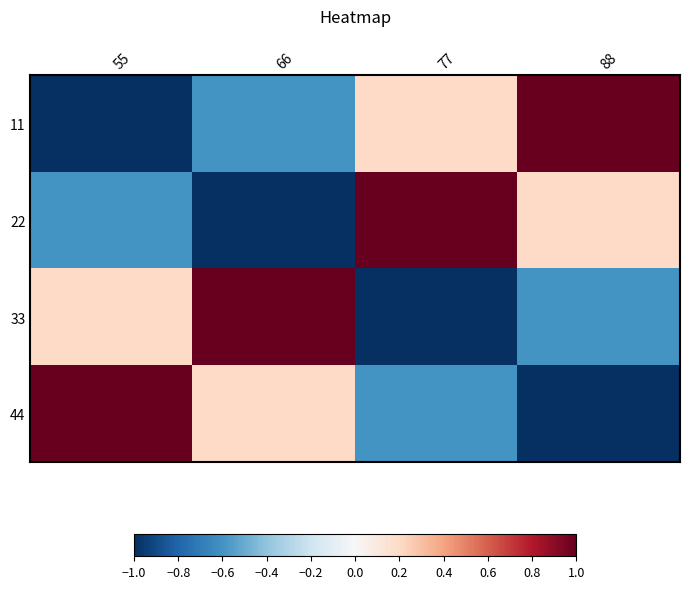

Count the number of data series in this chart.

4